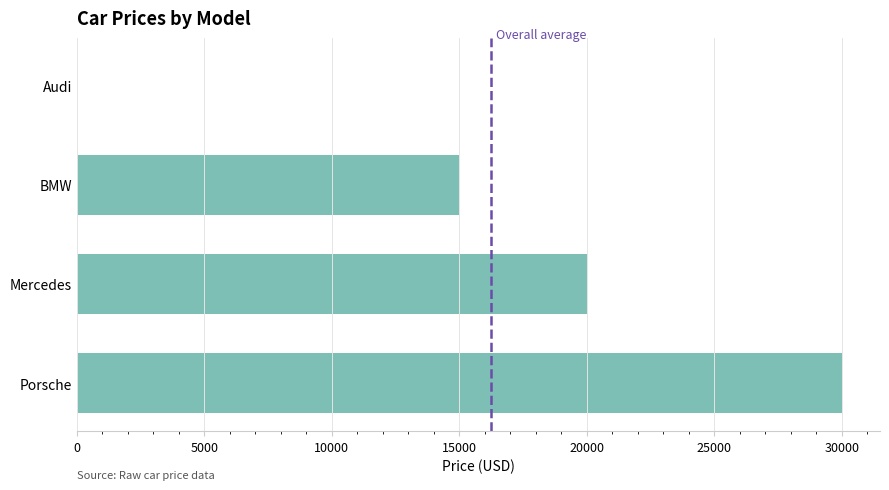

What is the change in value from Porsche to Audi?

-30000